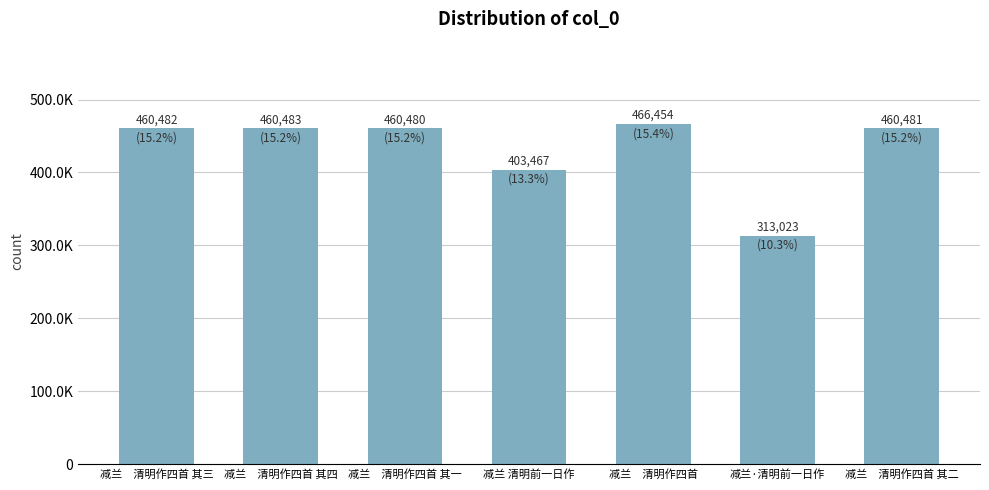

What is the sum of all values?

3024870